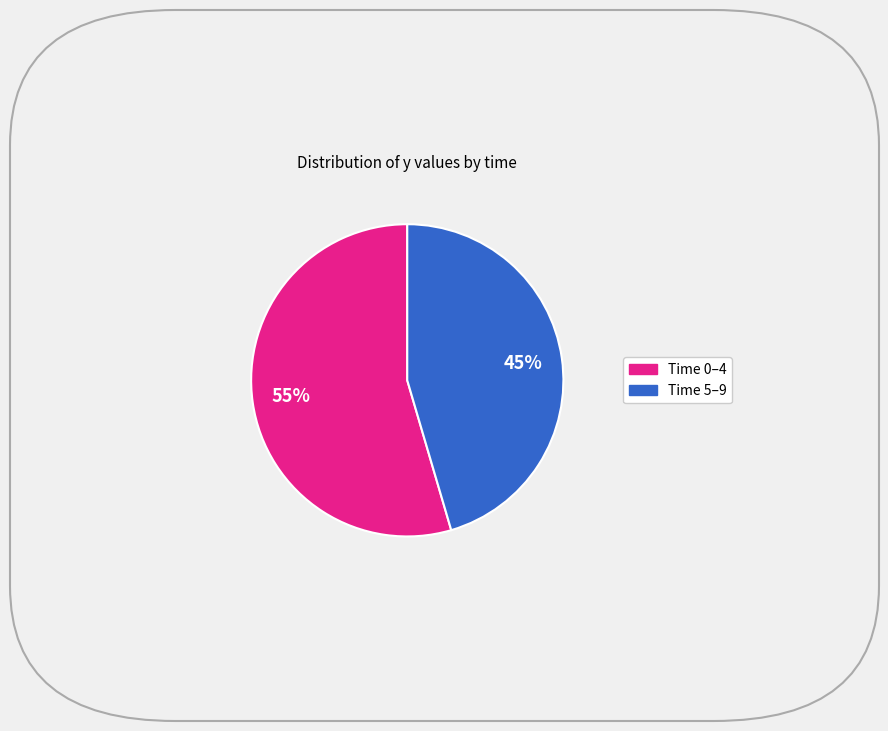

Does any single category account for the majority?

Yes